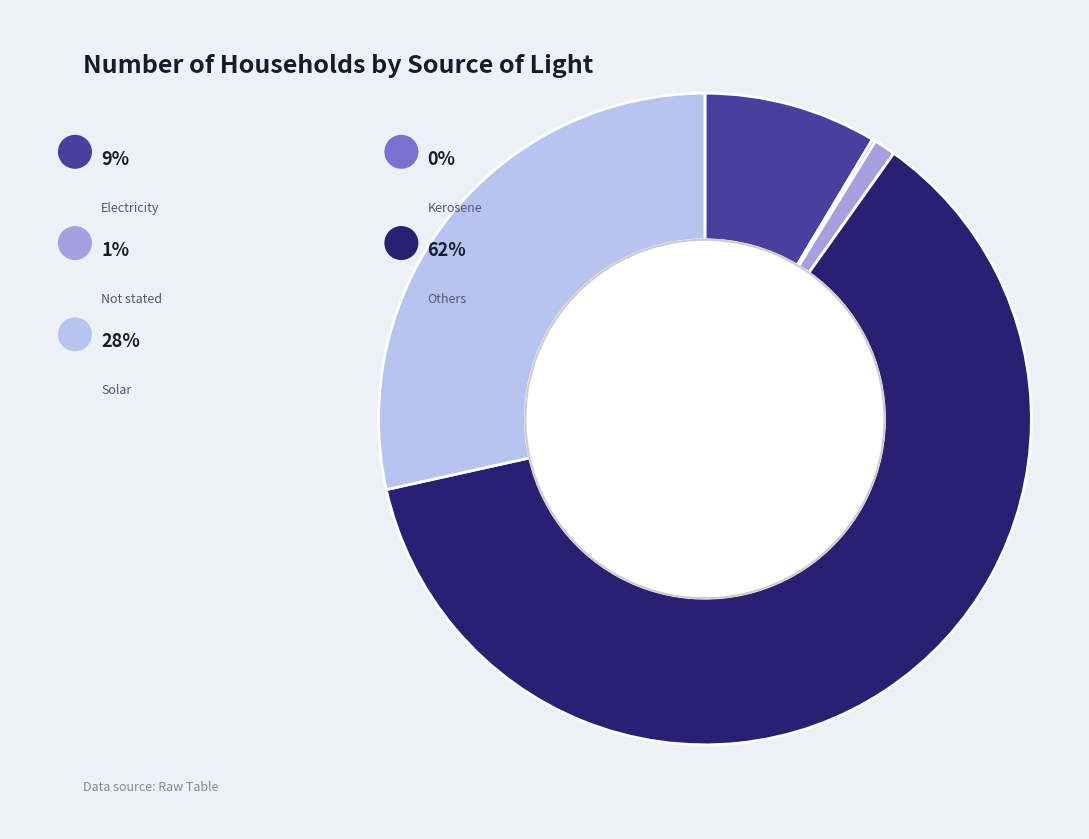

Rank the categories by value from lowest to highest.

Kerosene, Not stated, Electricity, Solar, Others